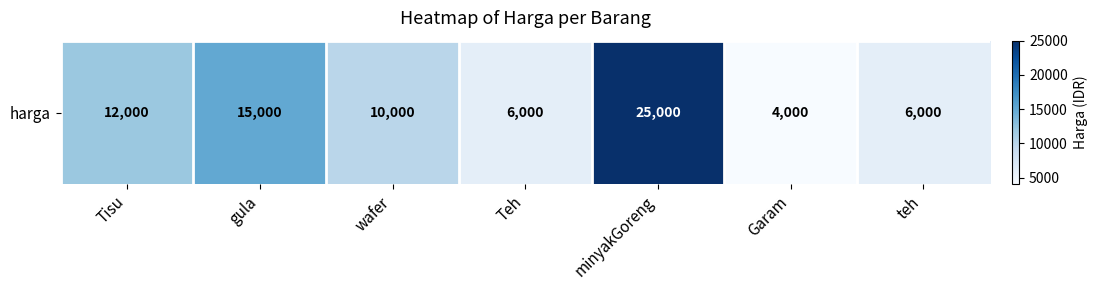

List the labels in order of value, largest first.

minyakGoreng, gula, Tisu, wafer, Teh, teh, Garam